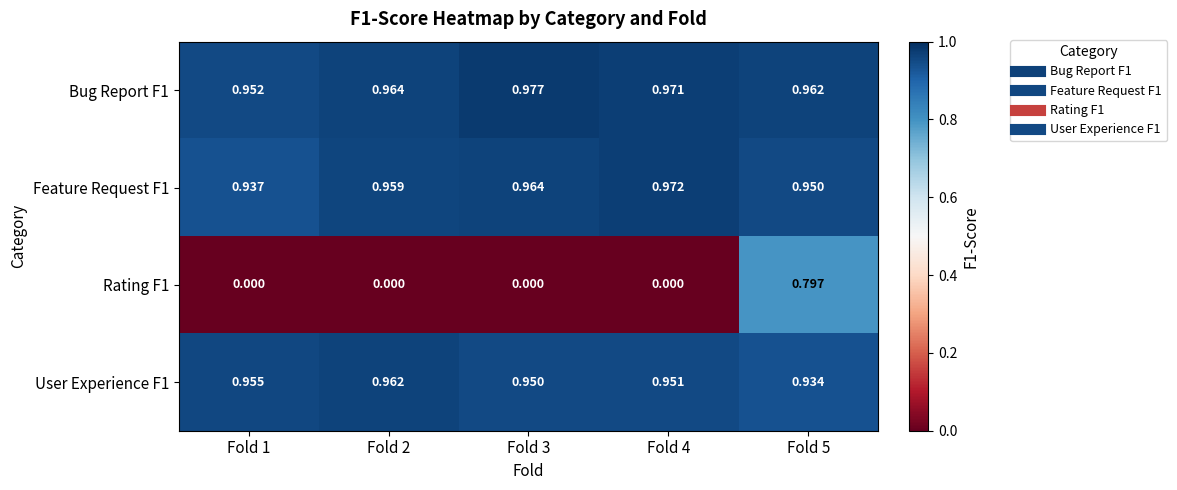

Is the value of User Experience F1 at Fold 3 greater than the value of Bug Report F1 at Fold 2?

No